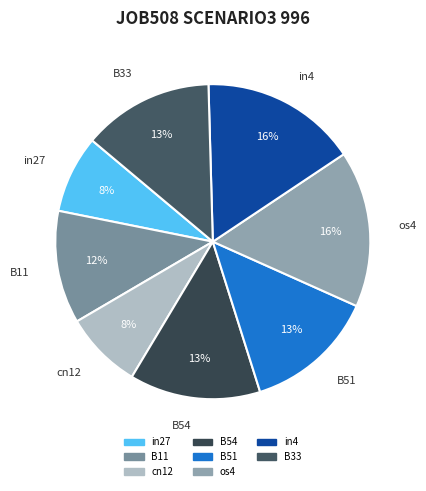

Do cn12 and os4 together represent more than half of the pie?

No